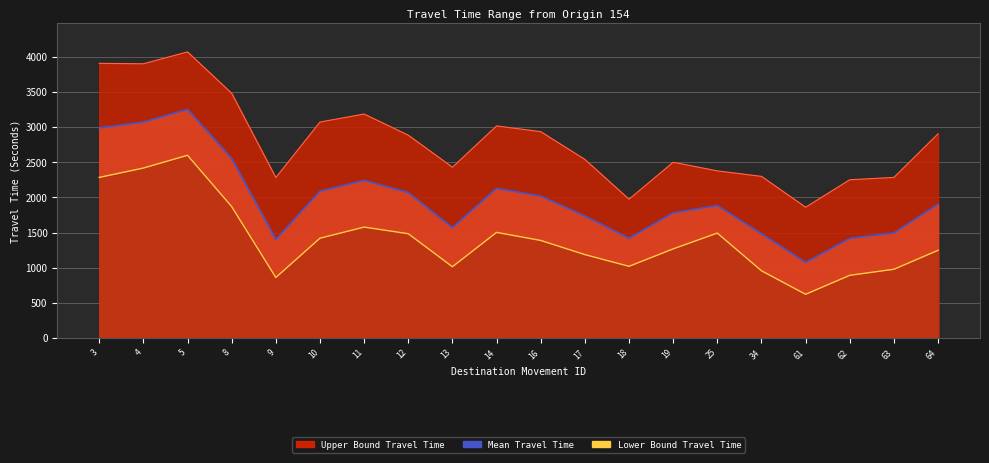

True or false: Lower Bound Travel Time and Upper Bound Travel Time cross at least once.

False